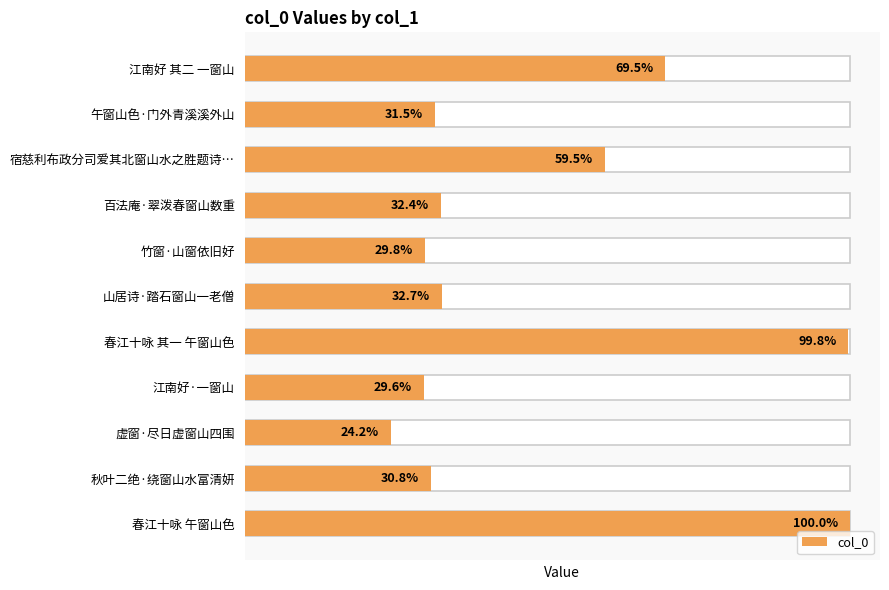

How many values are below 371340?

5